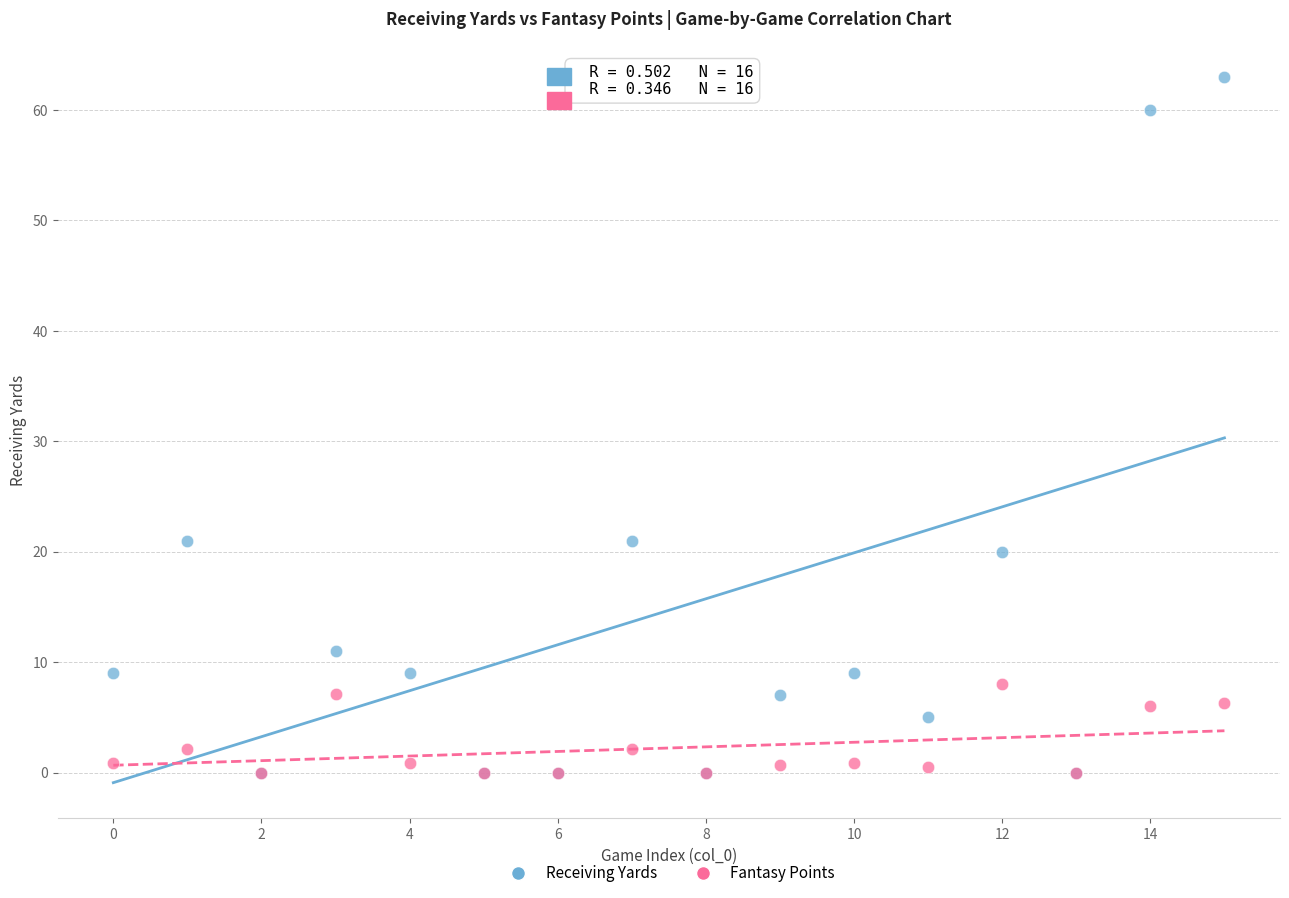

In the Fantasy Points series, what Y value is closest to 4?

2.1